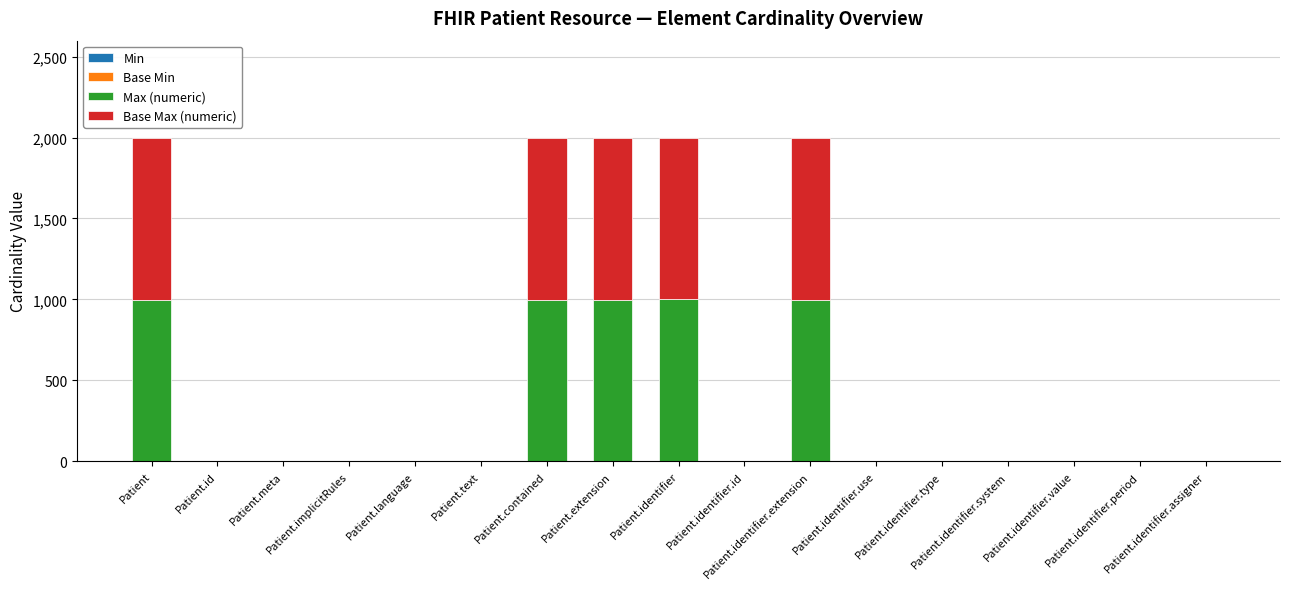

What is the label of the 4th bar from the right?

Patient.identifier.system